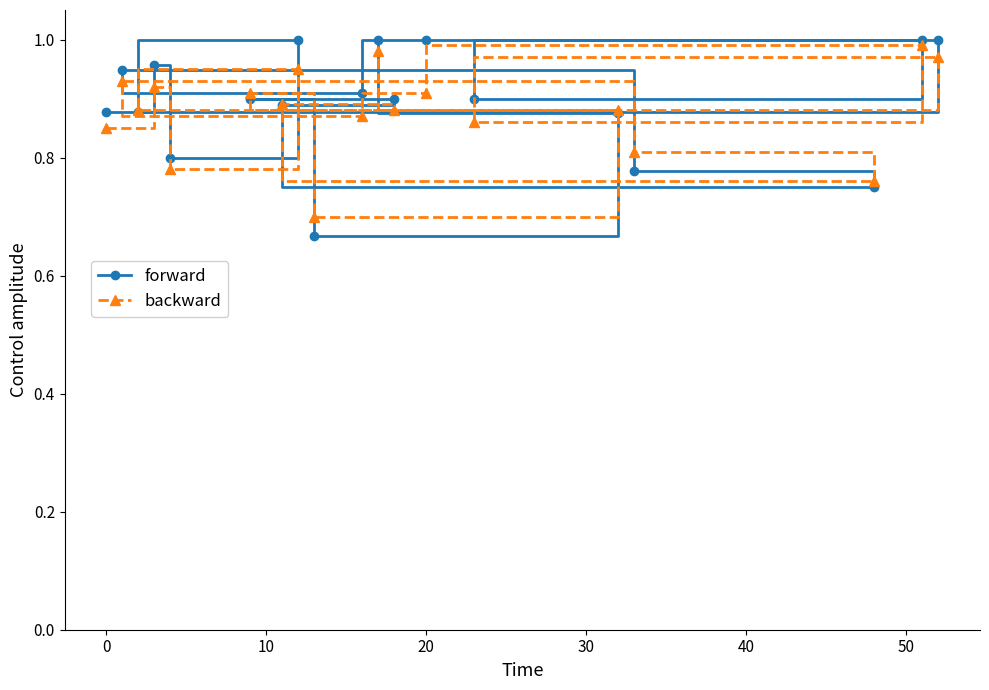

Rank the series at 20 from highest to lowest value.

forward, backward